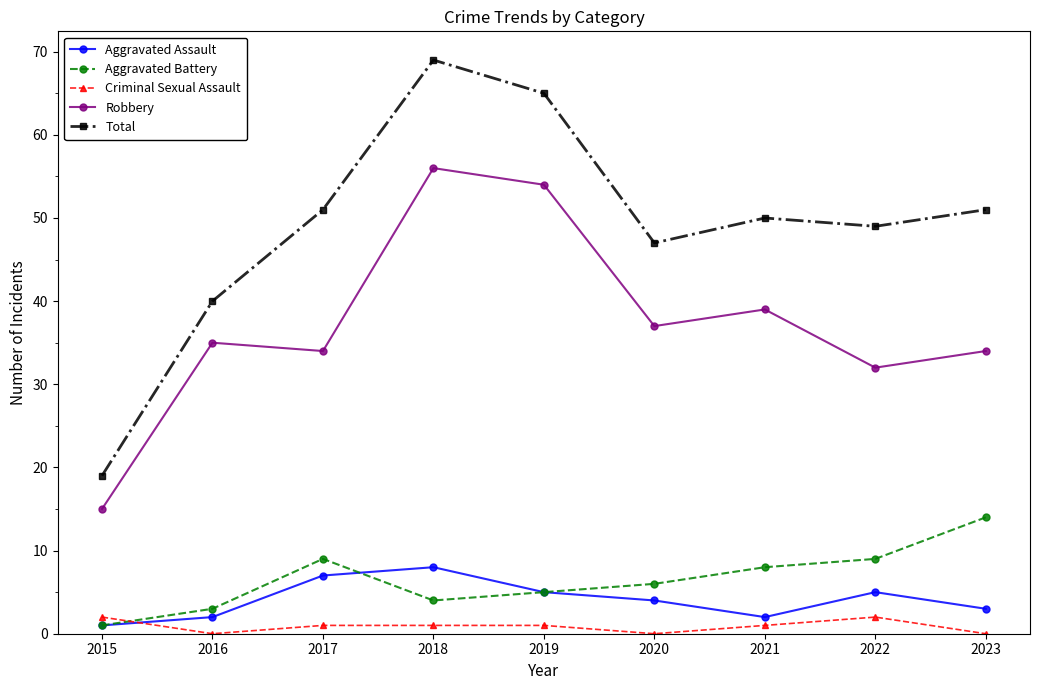

What is the value of the Robbery point at the 1st from the left?

15